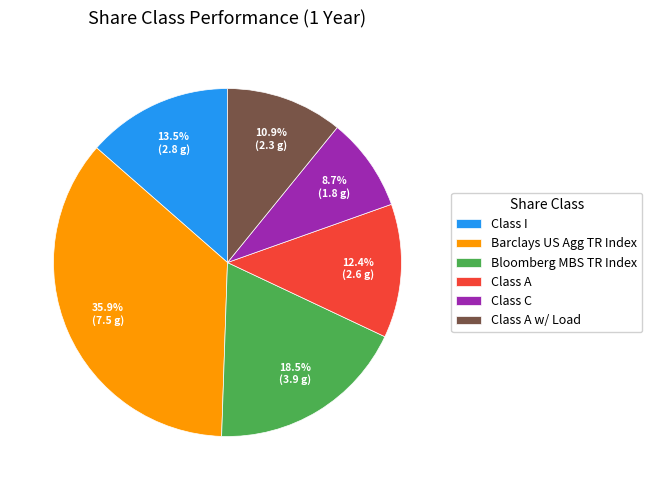

Rank the categories by value from highest to lowest.

Barclays US Agg TR Index, Bloomberg MBS TR Index, Class I, Class A, Class A w/ Load, Class C